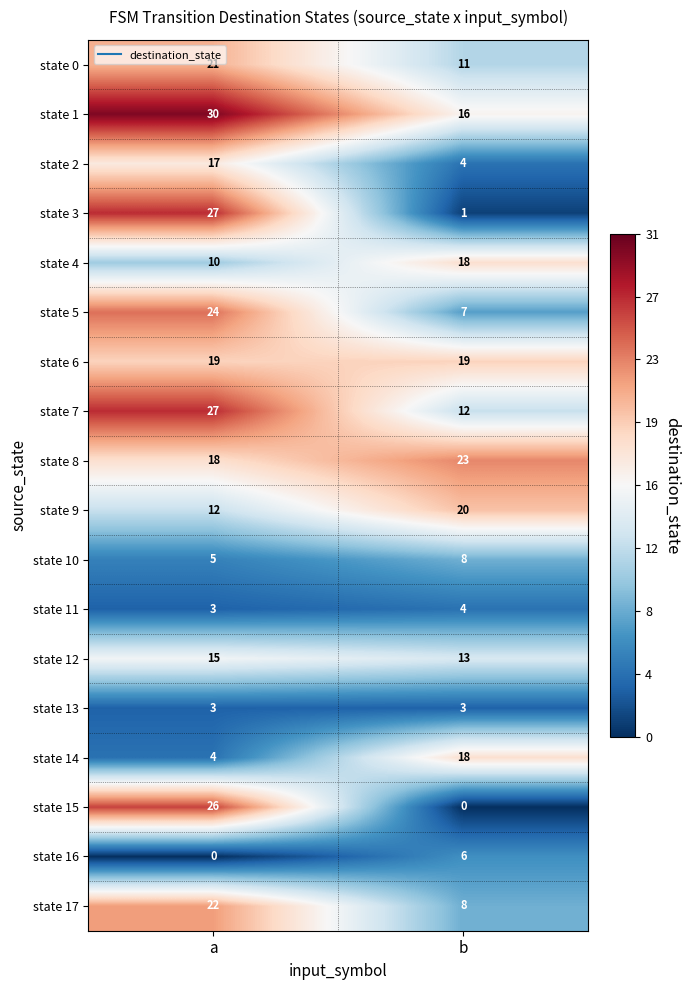

Is it true that state 15 equals 7 at a?

False